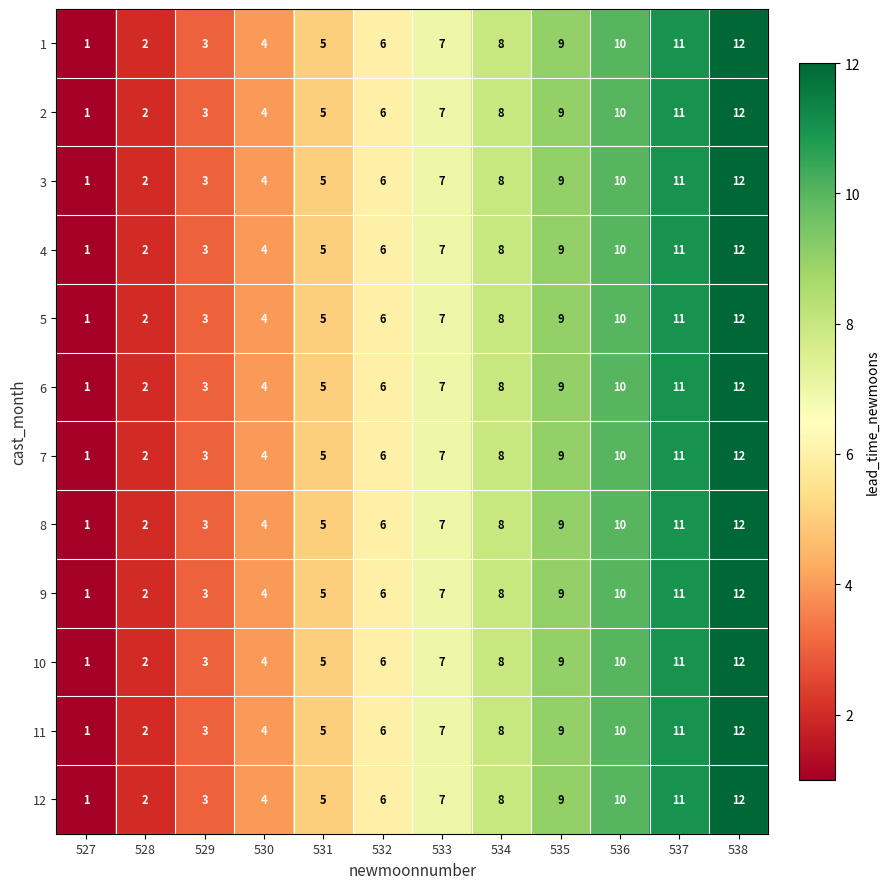

Which category has the highest value across all series?

538